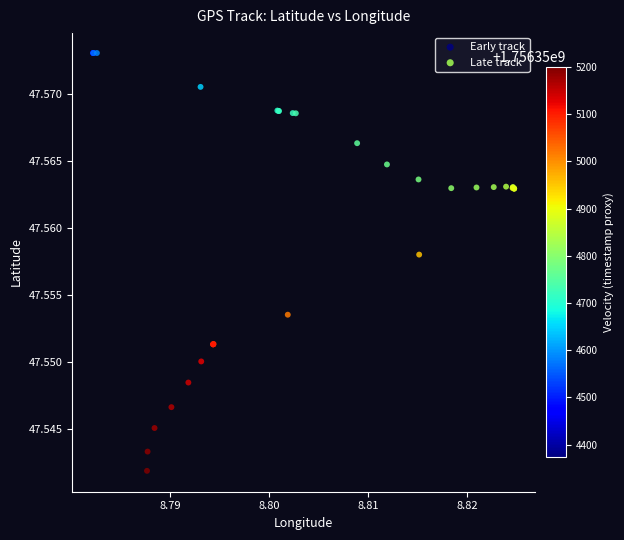

Which series has the widest spread of Y values?

Late track